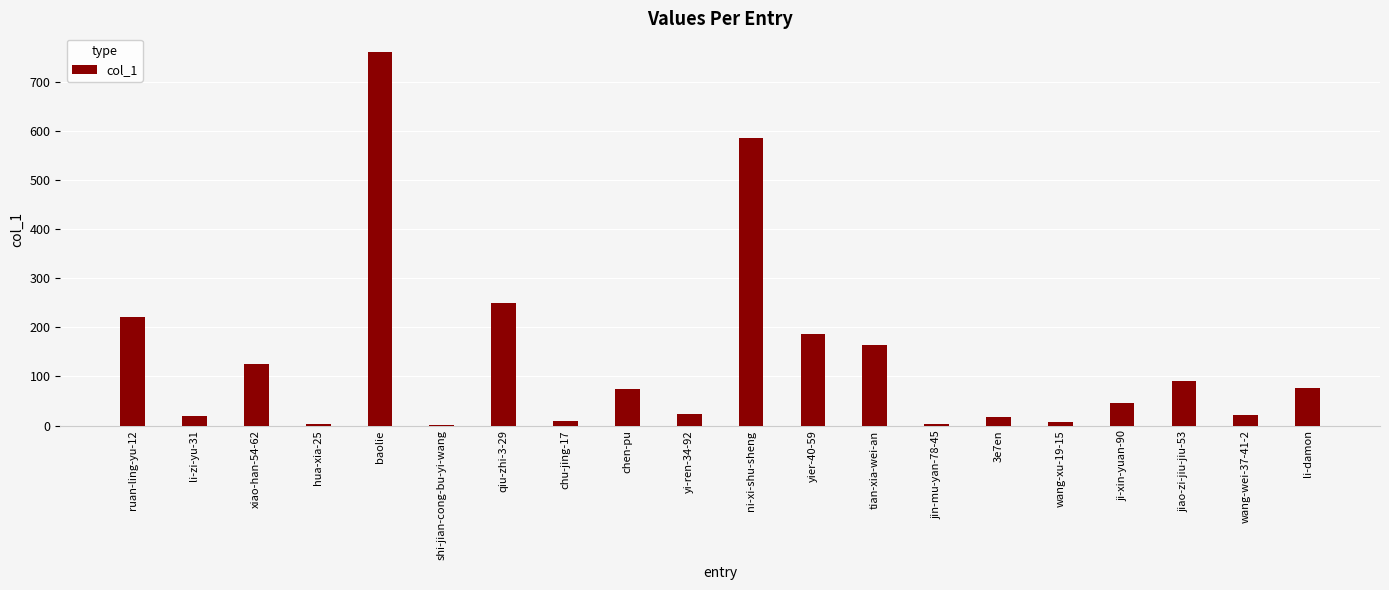

What is the average value?

134